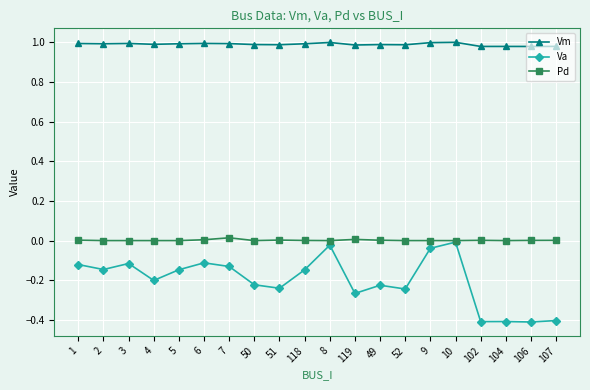

Which series changed the most between 3 and 5?

Va